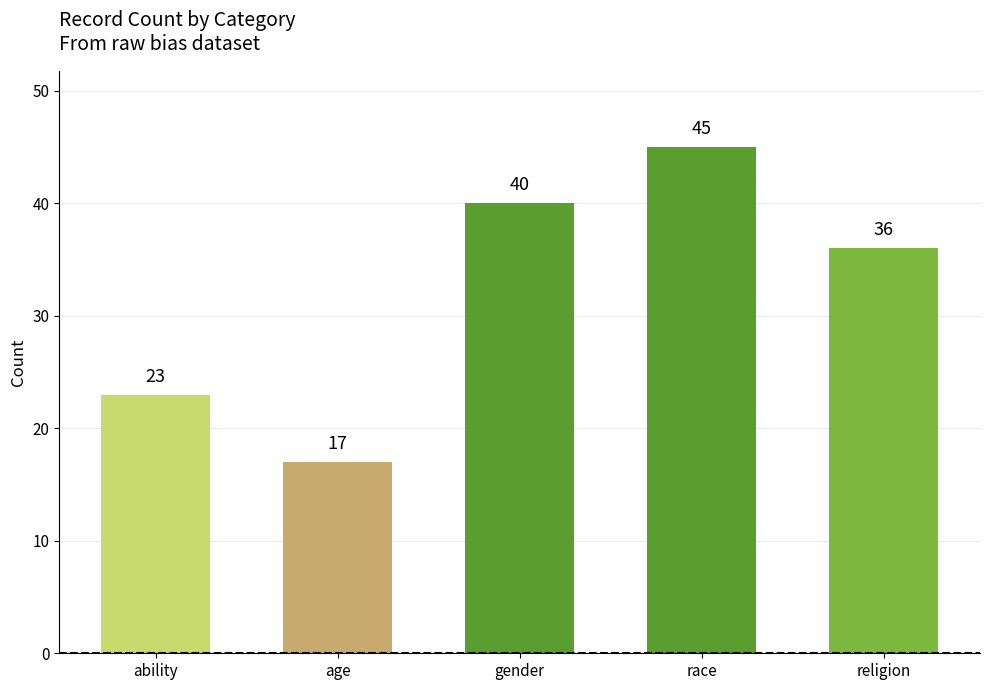

What is the smallest value displayed?

17